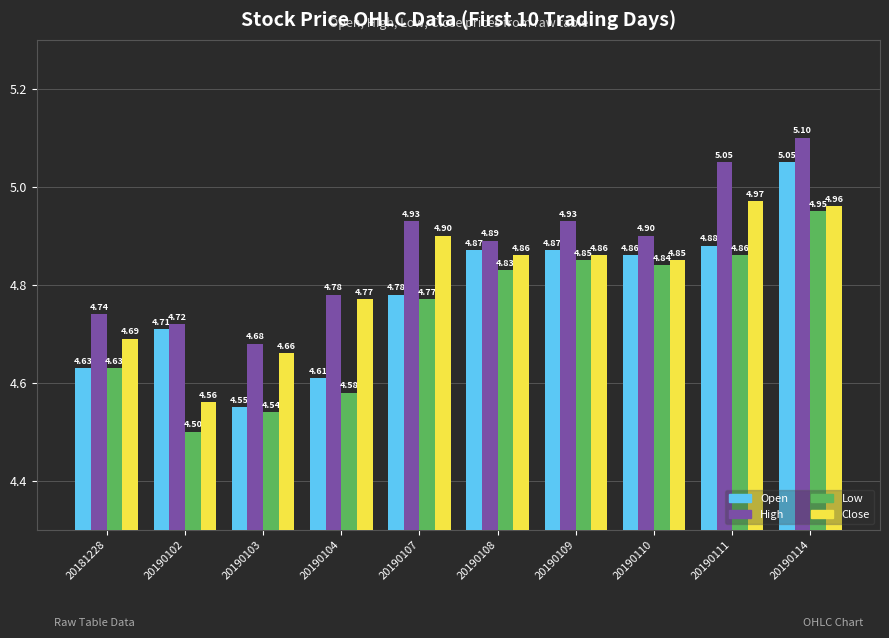

Is it true that Low equals 1.3 at 20190103?

False